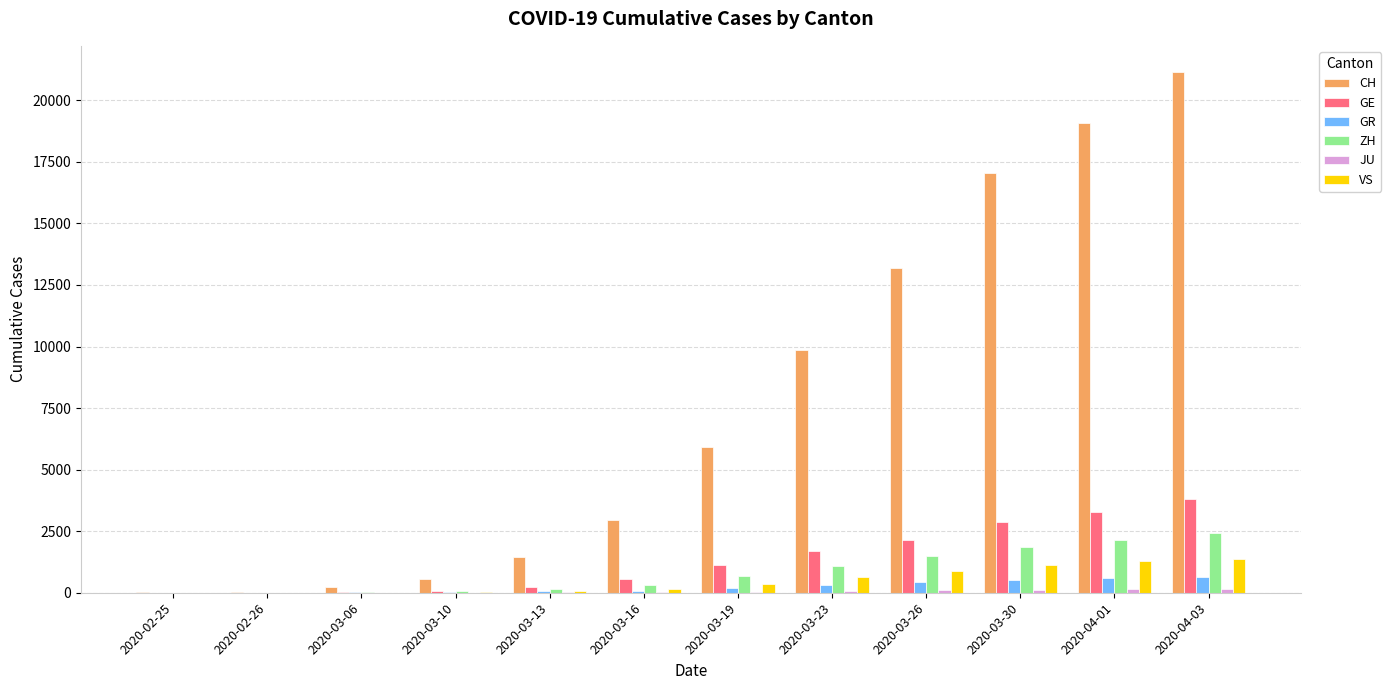

What value does the ZH series have at 2020-03-19, to the nearest 10?

680